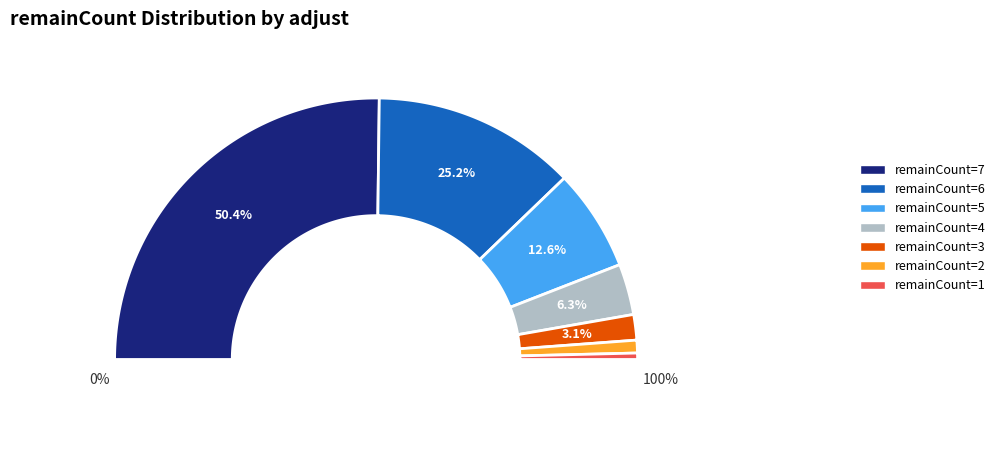

How many segments does this pie chart have?

7